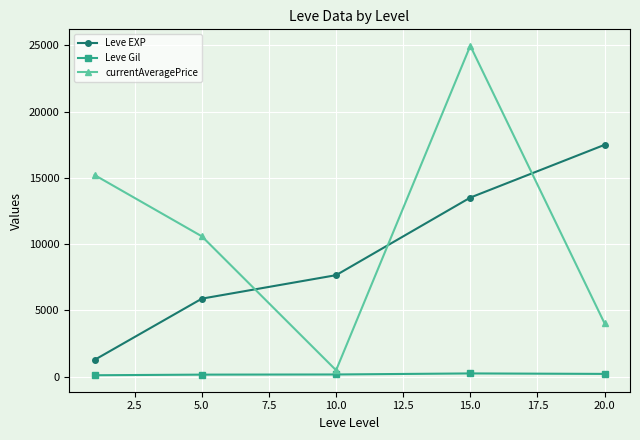

Which series has the widest spread of values?

currentAveragePrice